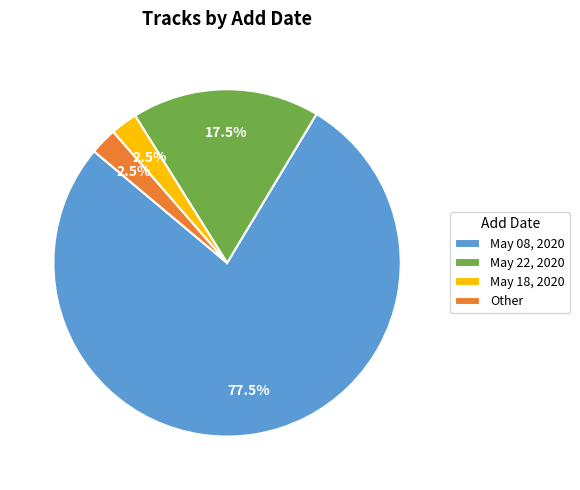

How many slices are in this pie chart?

4